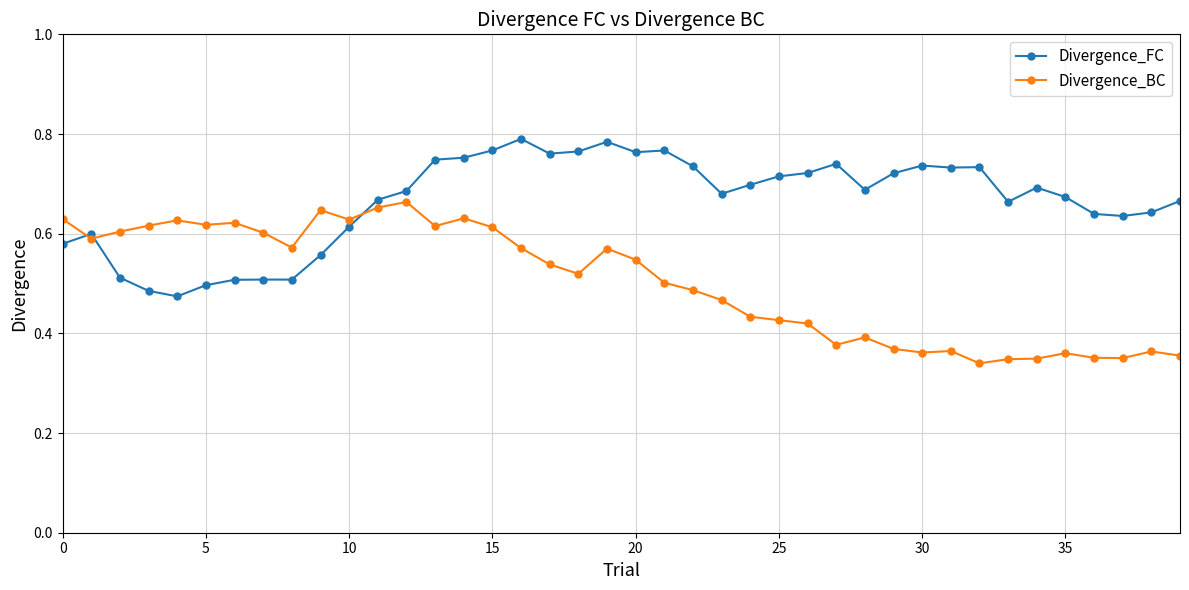

How many Divergence_BC values are between 0 and 1?

40